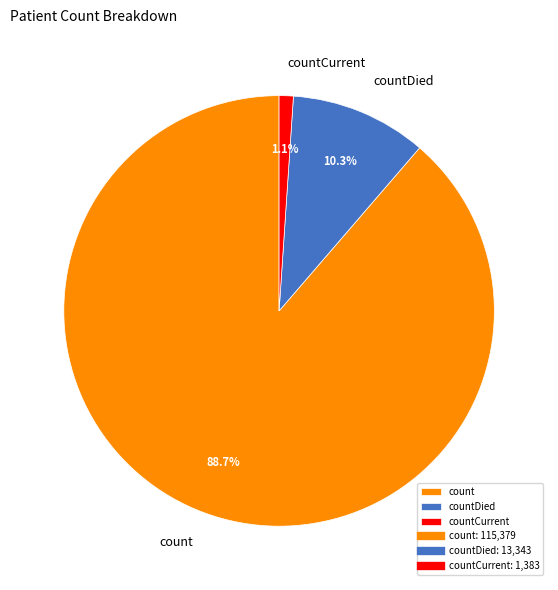

To the nearest percent, what is the difference between the largest and smallest slice percentages?

88%